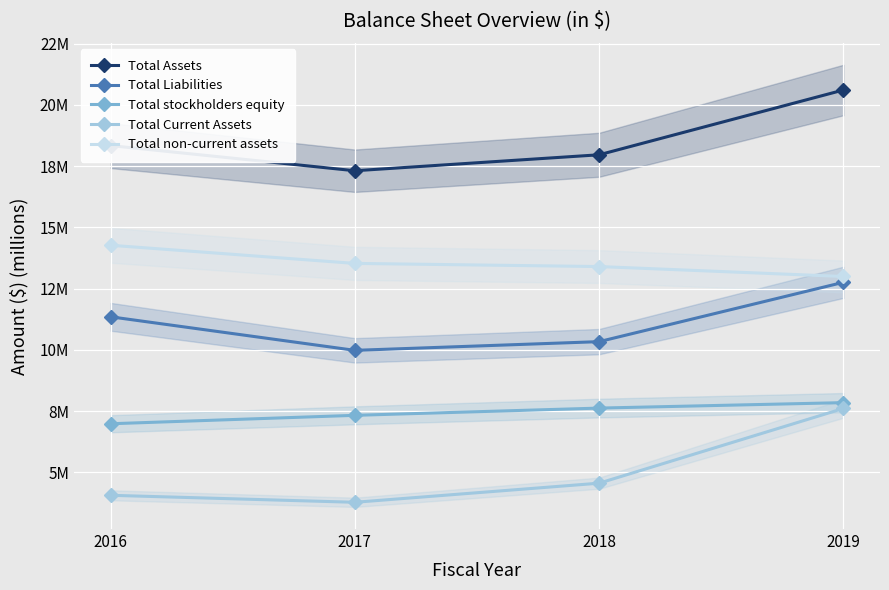

Which series has the largest total across all categories?

Total Assets